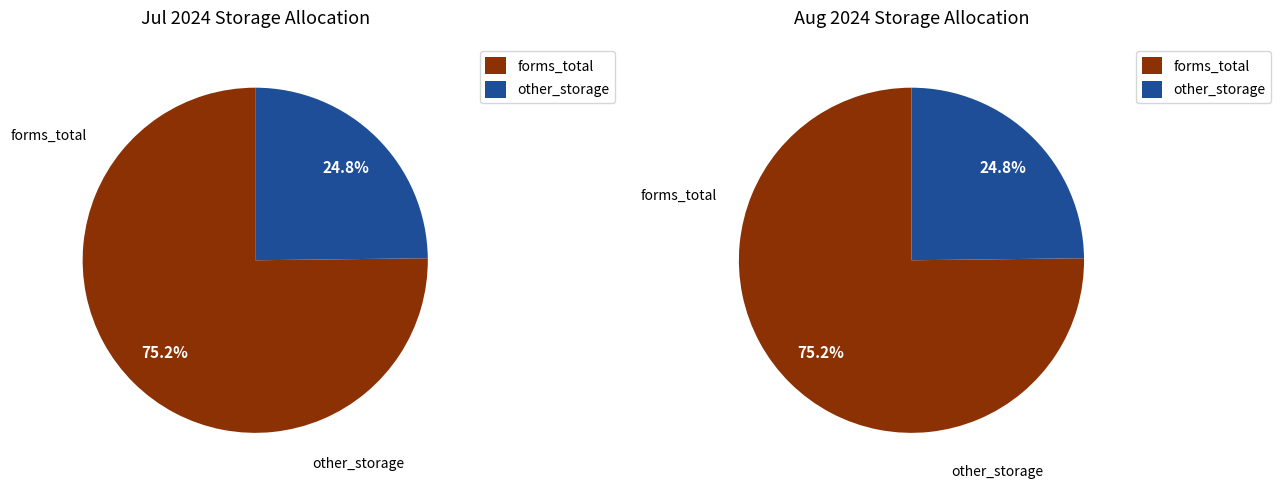

Is it true that 2024-07-01 is 46% of the pie?

False